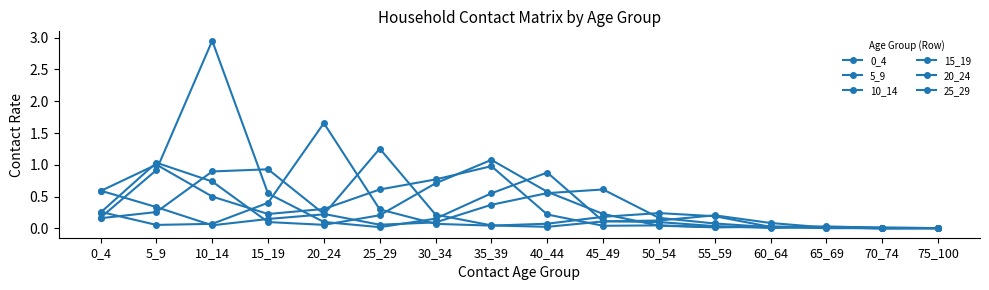

How many interior local peaks does the 25_29 series have?

2